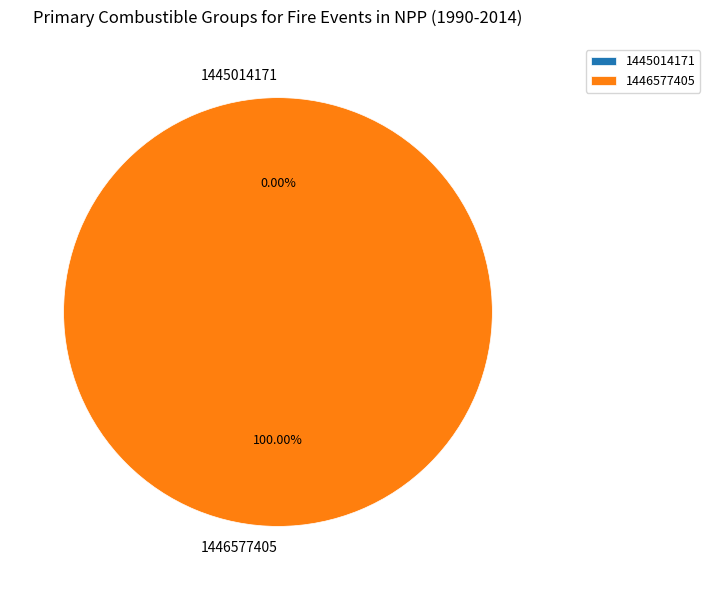

To the nearest percent, what is the difference between the 1446577405 and 1445014171 slice percentages?

100%